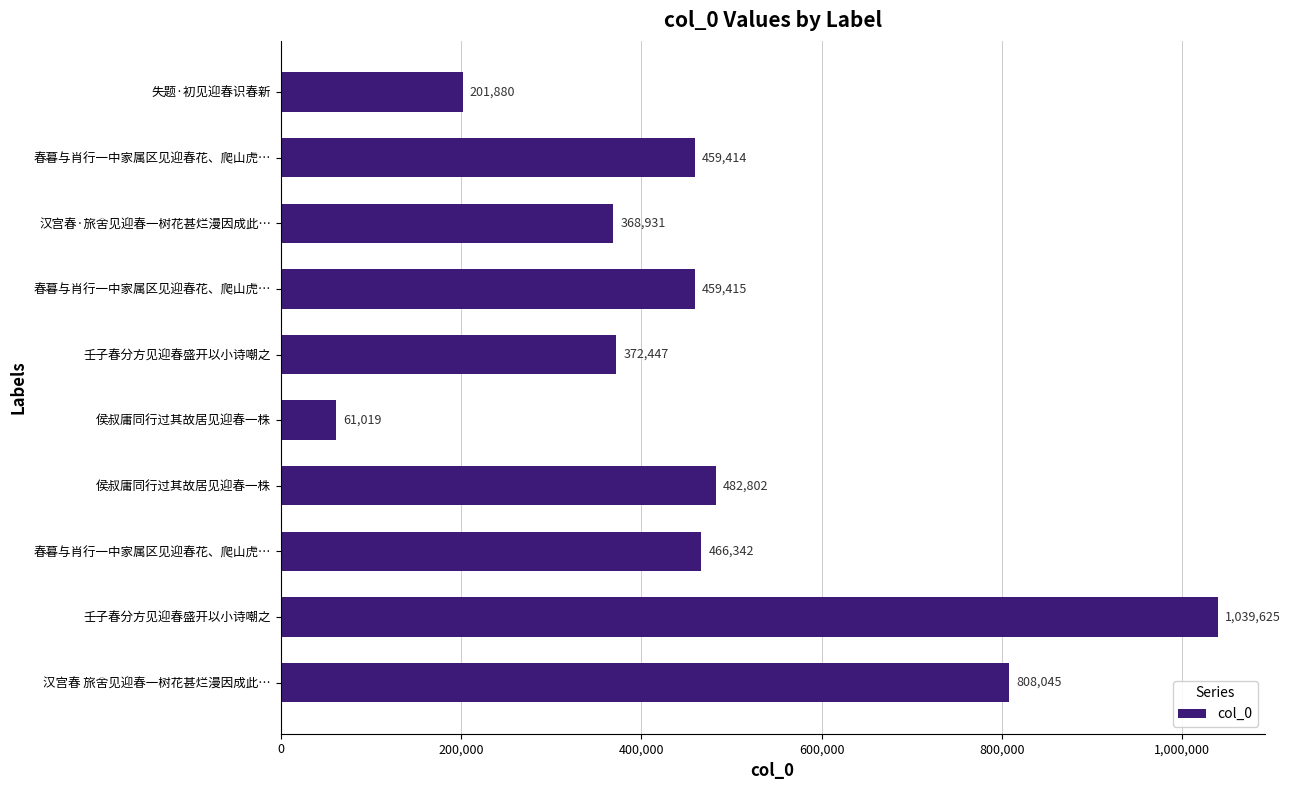

Count the number of categories in the chart.

10